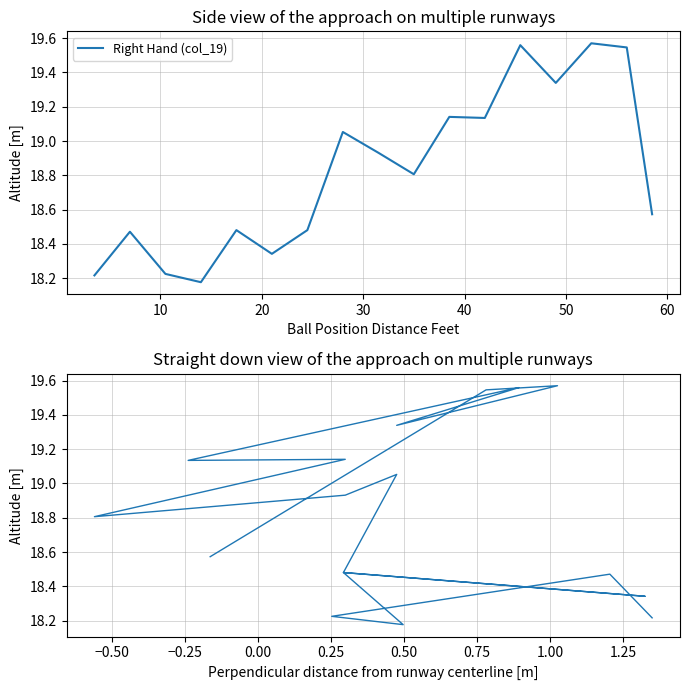

How many data points does each series have?

17